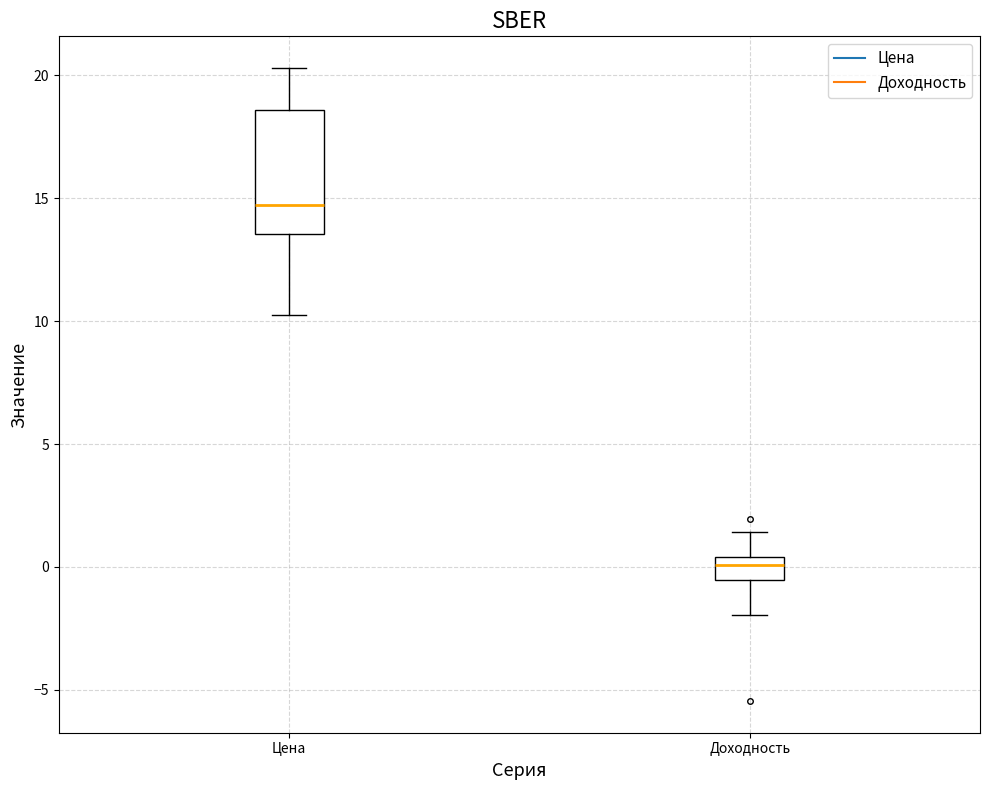

Which box's median line is the lowest?

Доходность